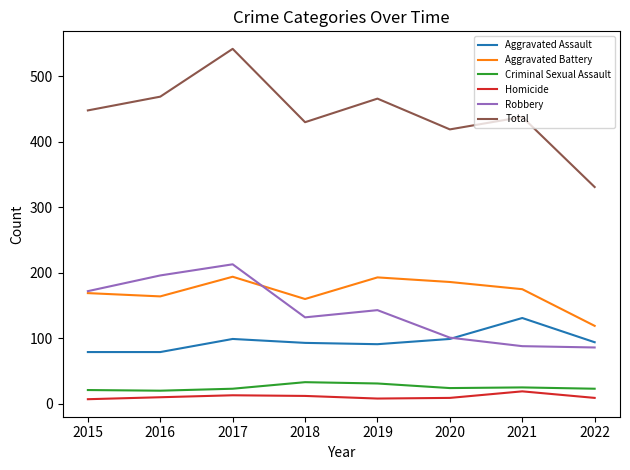

Rank the series at 2019 from highest to lowest value.

Total, Aggravated Battery, Robbery, Aggravated Assault, Criminal Sexual Assault, Homicide